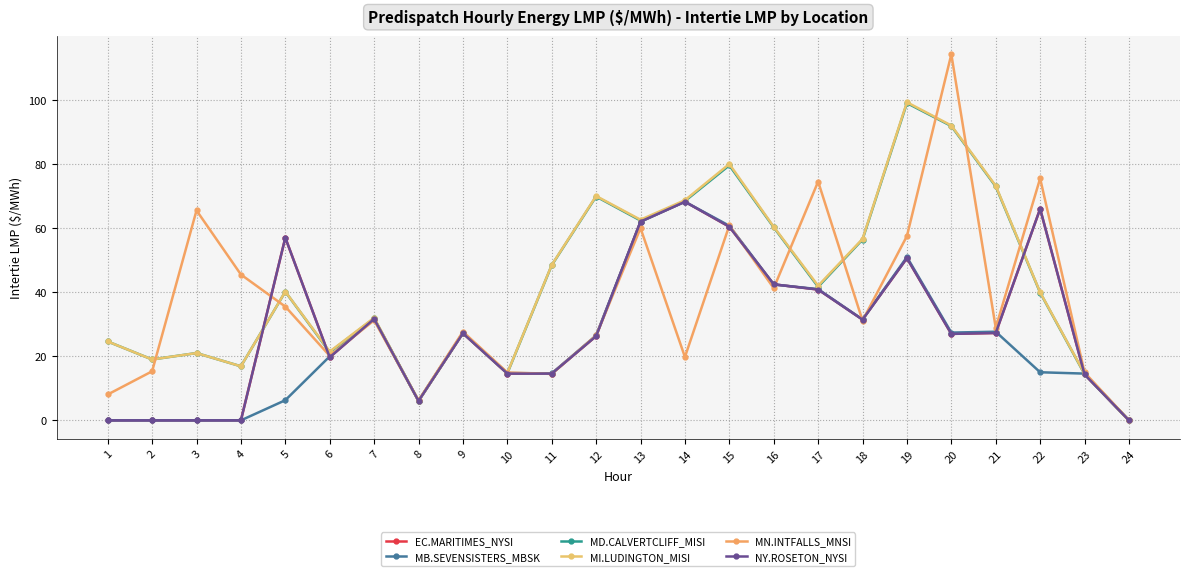

Is this an area chart (filled region under the line)?

No